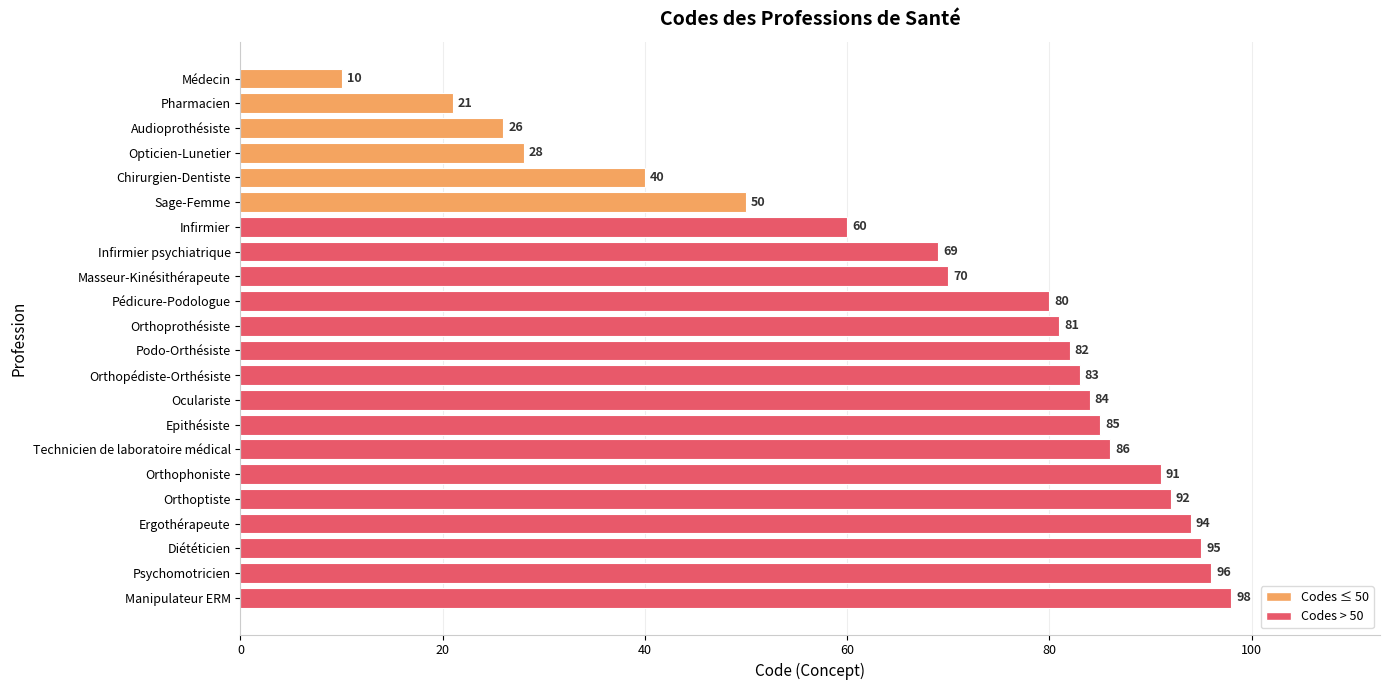

What is the average value?

69